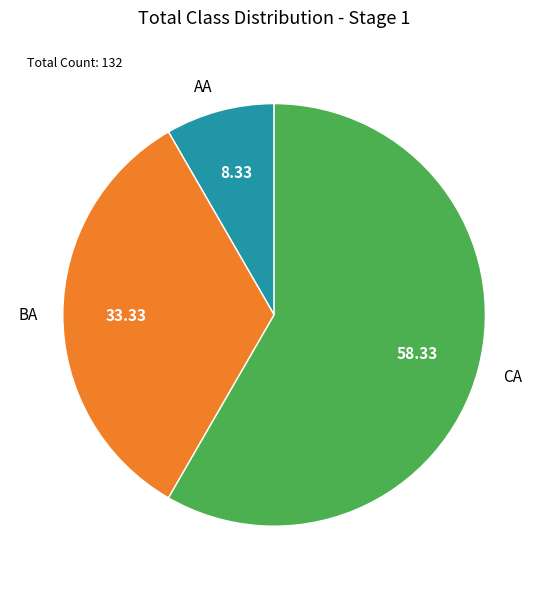

True or false: BA accounts for 27% of the total.

False